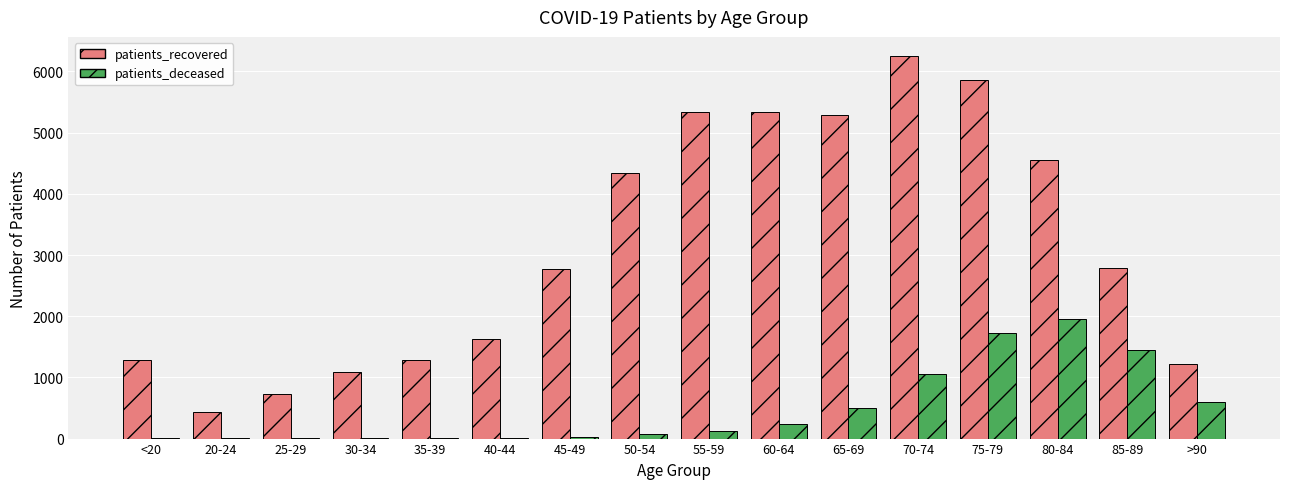

What is the sum of all patients_recovered values?

50184